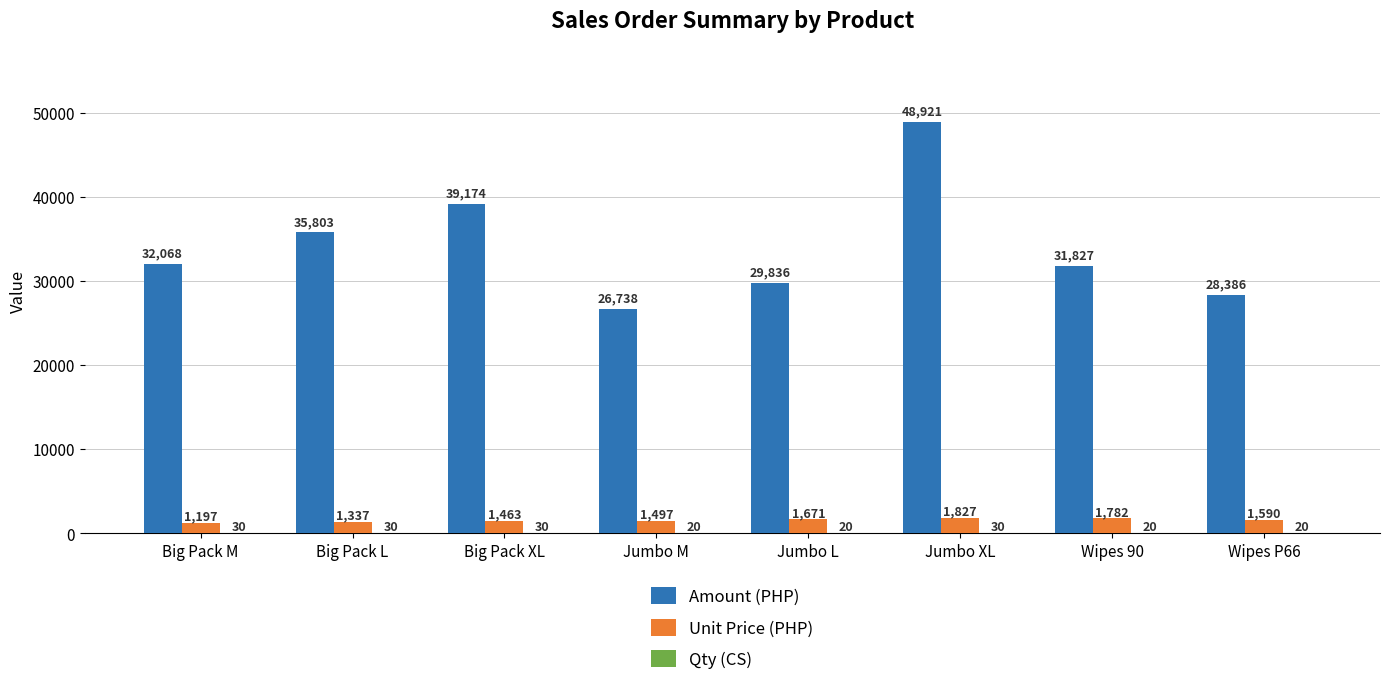

How many groups of bars are there?

8